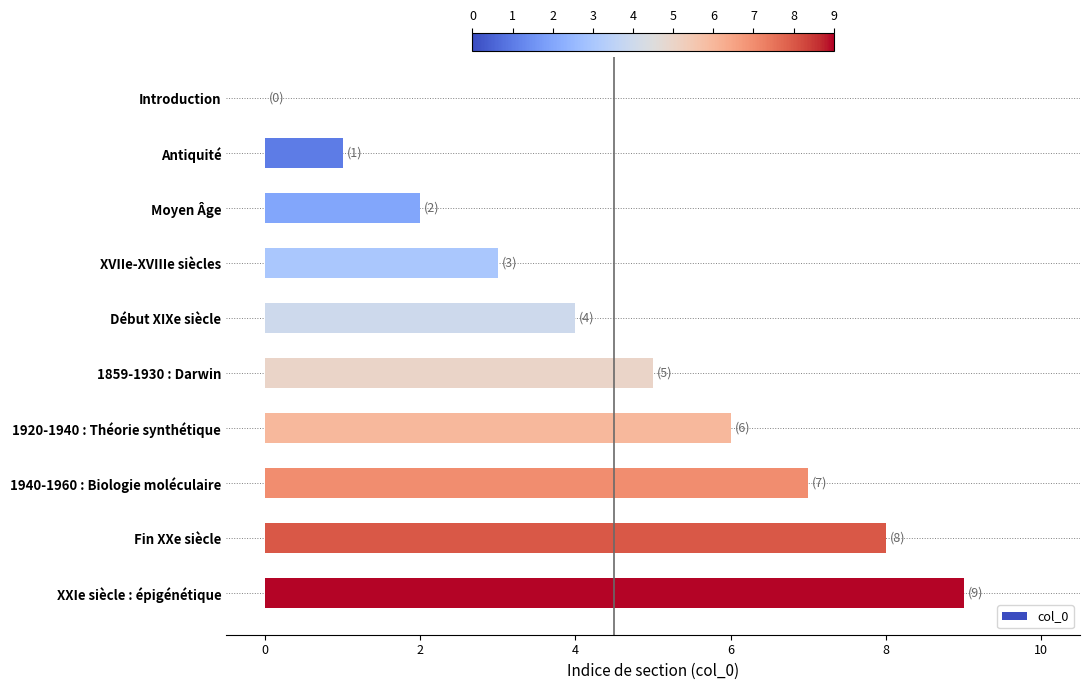

Approximately how many times larger is the value at Début XIXe siècle compared to XVIIe-XVIIIe siècles?

1.3